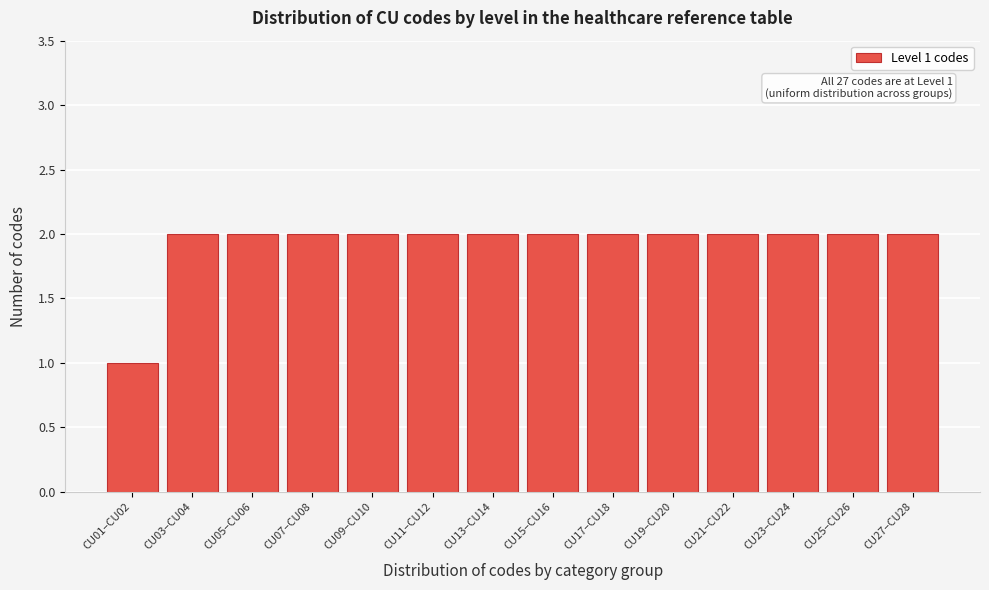

Reading left to right, extract all data points from this chart.

1	2	2	2	2	2	2	2	2	2	2	2	2	2